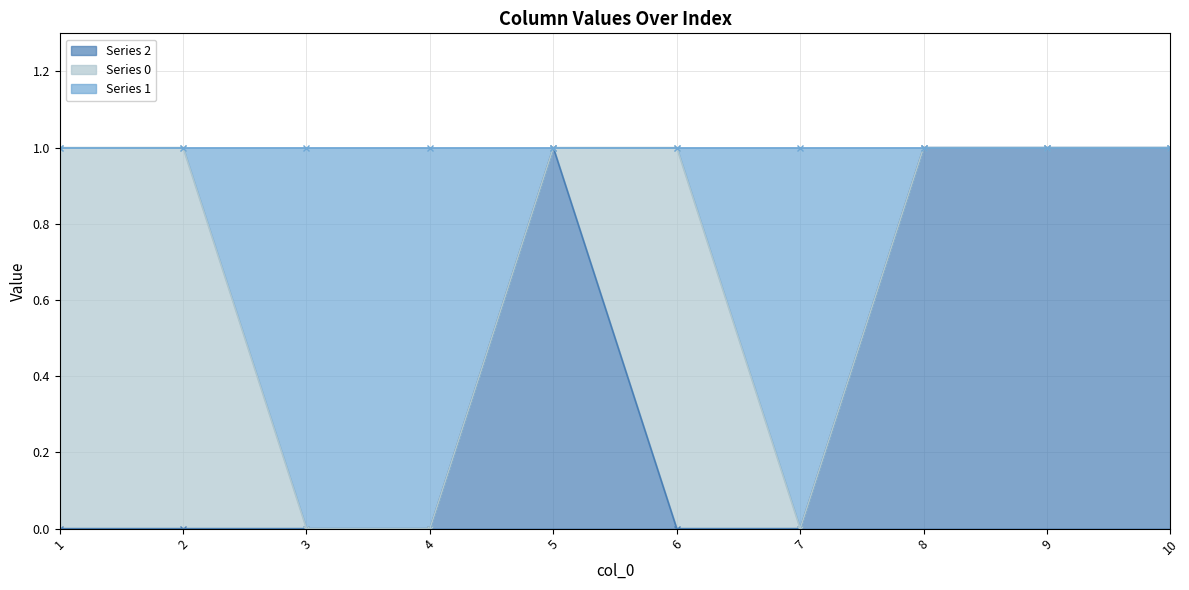

True or false: 1 has a value of 0 at 7.

True